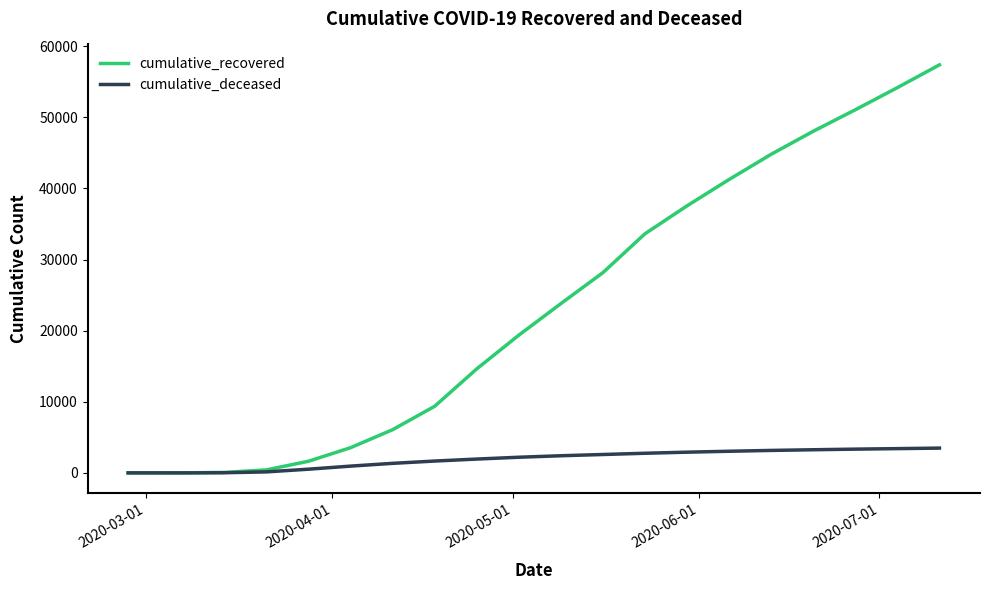

List the series in order of their peak value, lowest first.

cumulative_deceased, cumulative_recovered